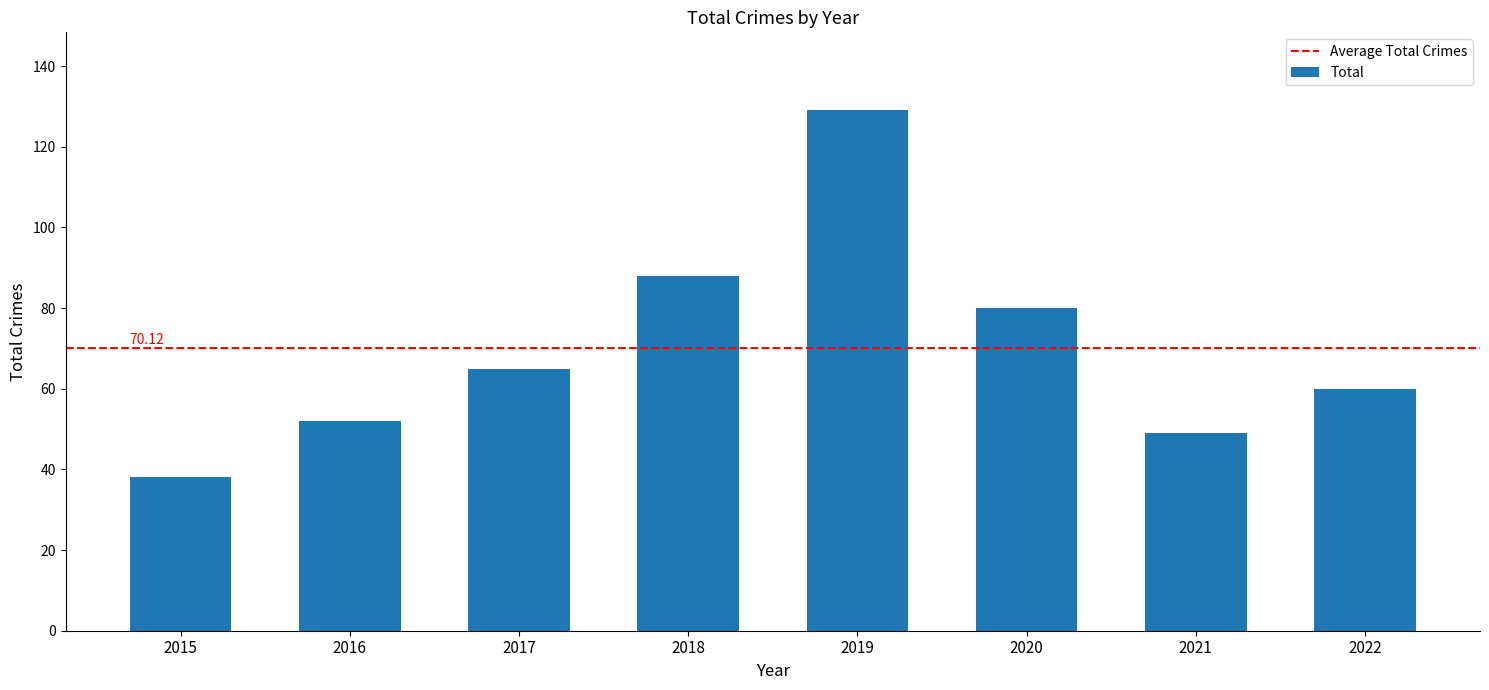

What is the maximum value shown in the chart?

129